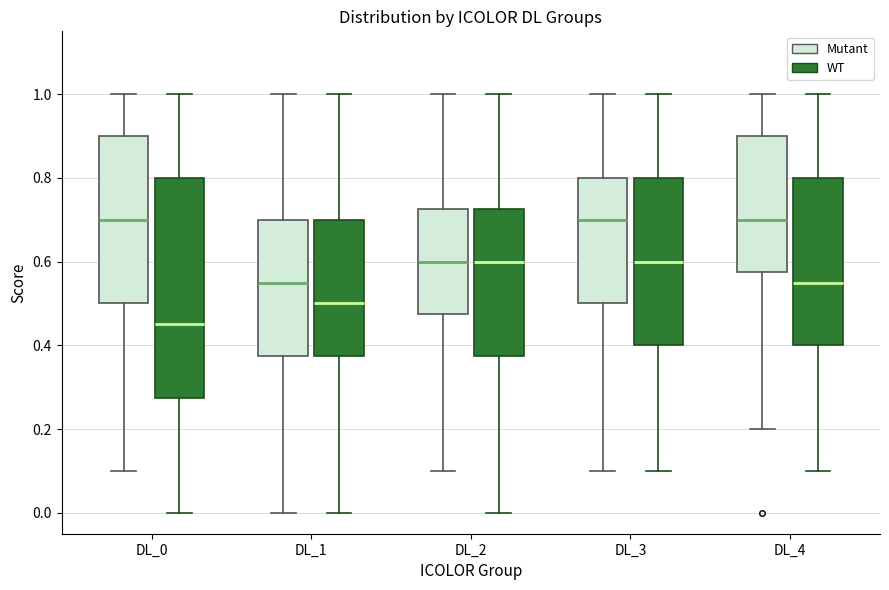

Where does the lower whisker of the box for DL_2 (Mutant) end on the y-axis? The values are not printed on the chart, so give them approximately, as read against the axis.

0.10